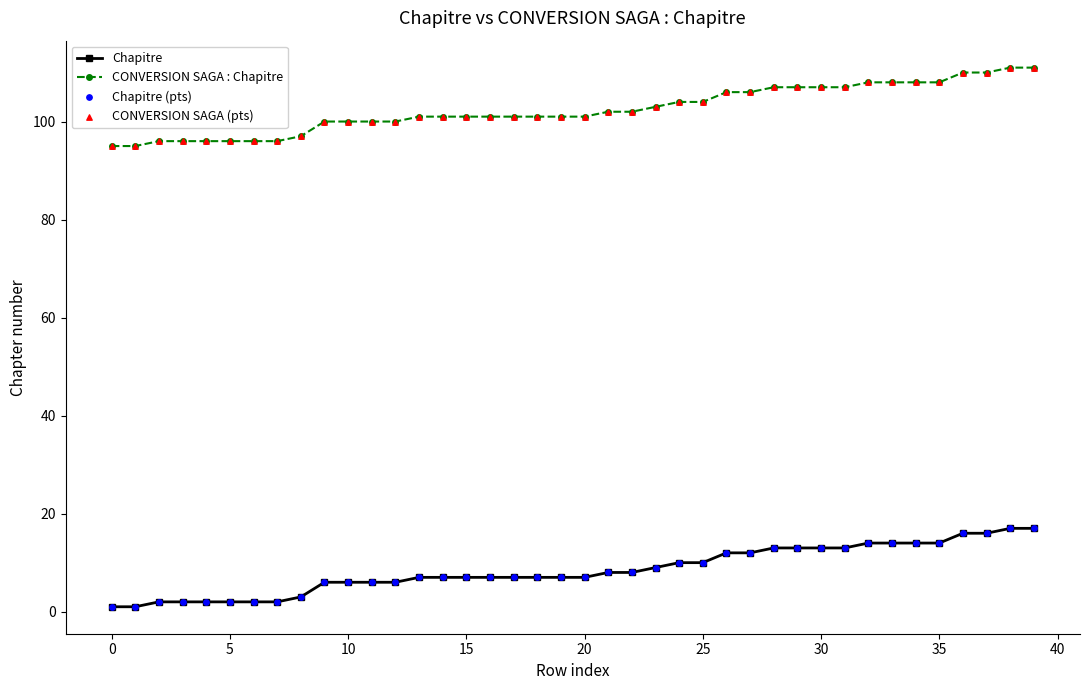

What is the value of the CONVERSION SAGA : Chapitre point at the 28th from the left?

106